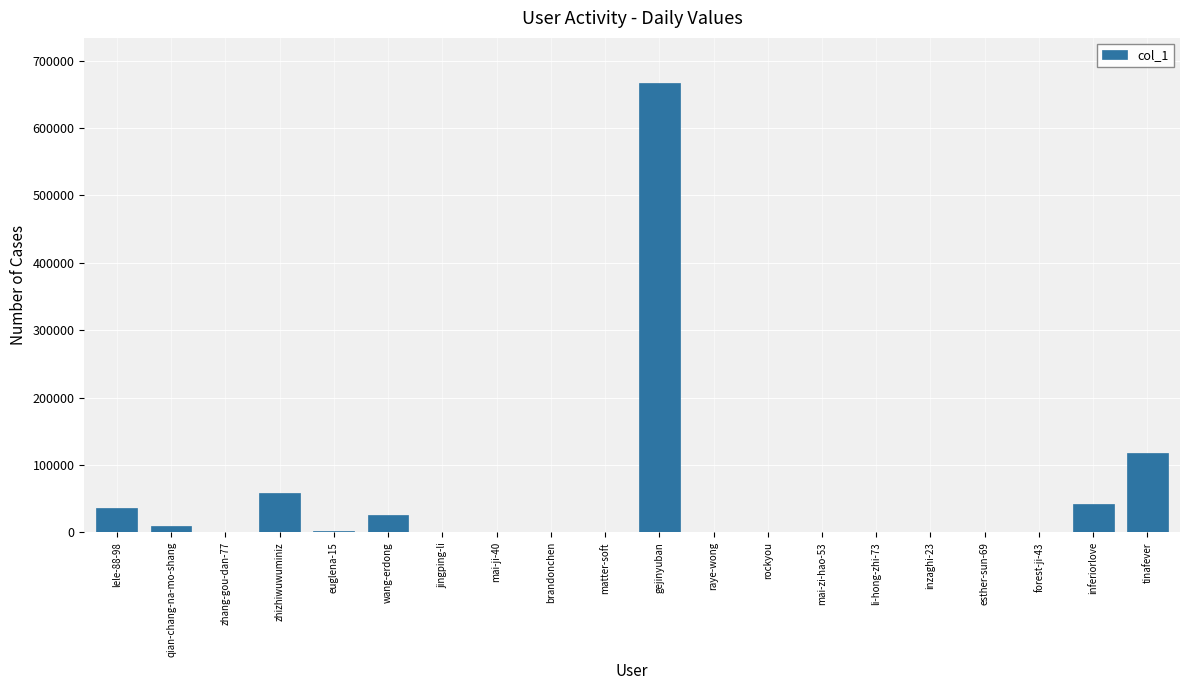

True or false: the data shows 118053 at tinafever.

True